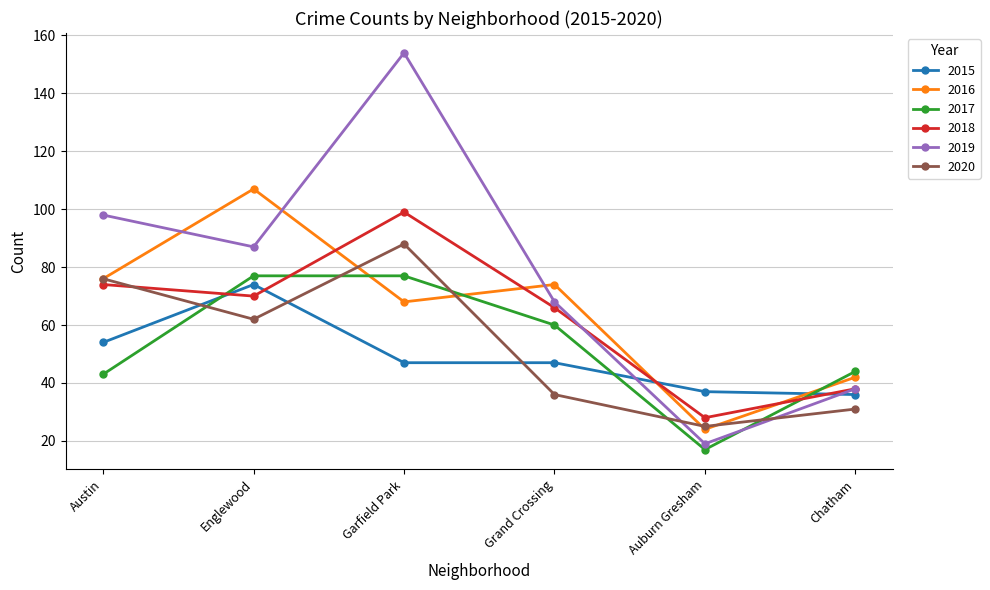

Read the 2020 value at Garfield Park, to the nearest 10.

90